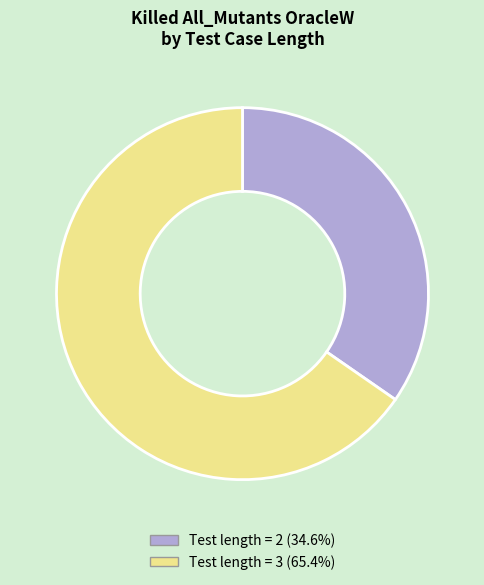

Is there a majority slice in this chart?

Yes